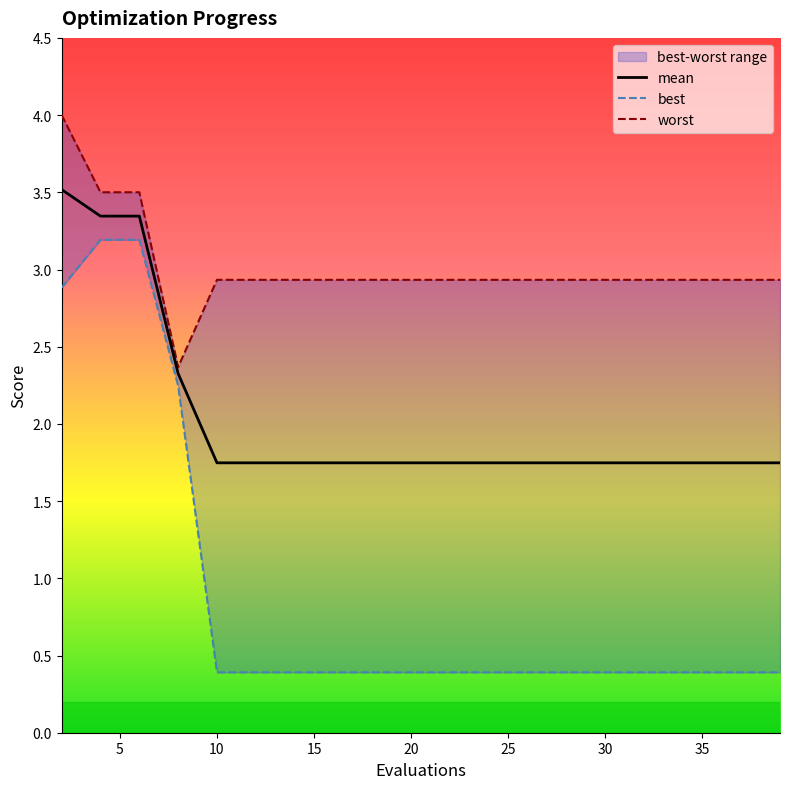

Where is worst nearest to the value 3?

10